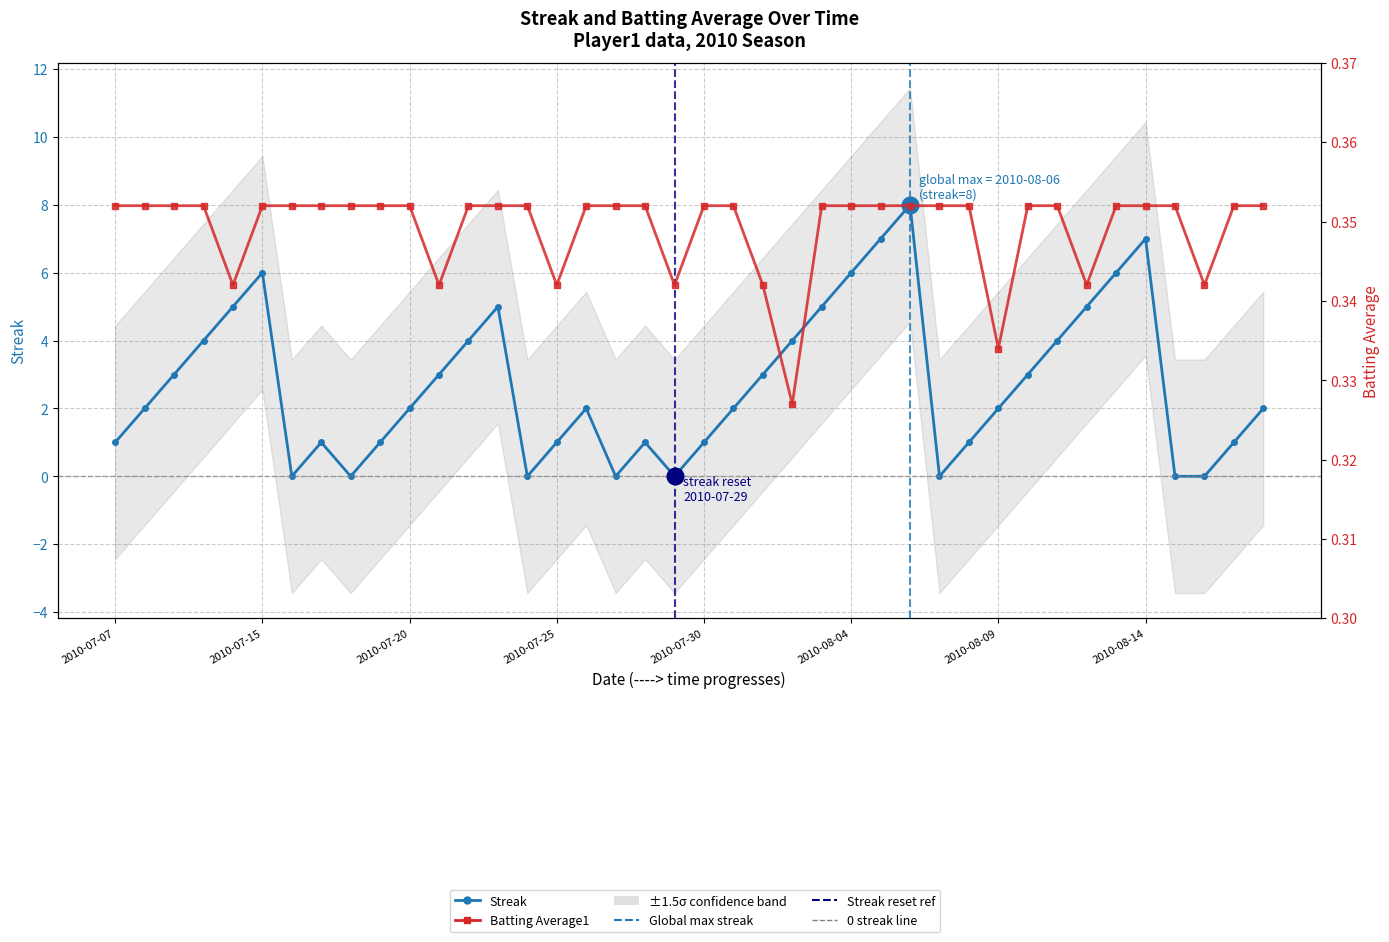

Which series ends up on top after the final intersection of Streak and Batting Average1?

Streak